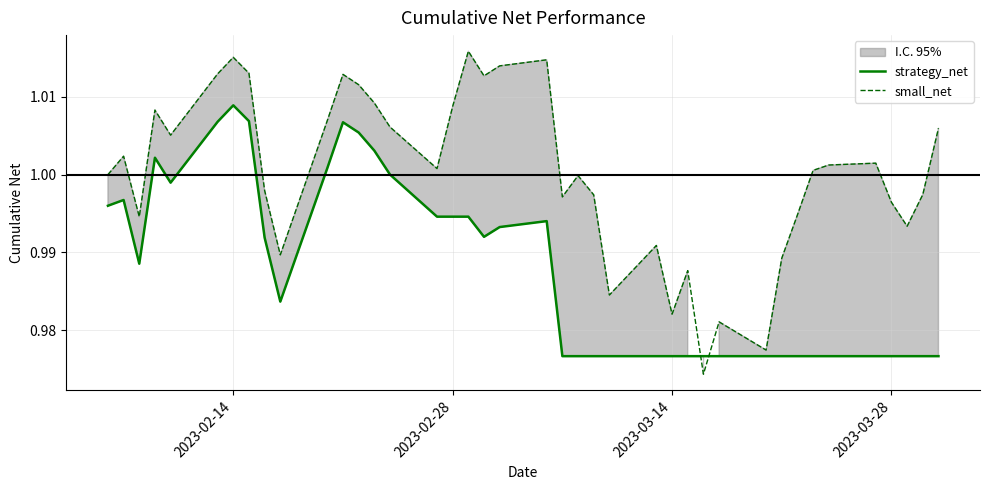

Which category has the highest value in the strategy_net series?

2023-02-14